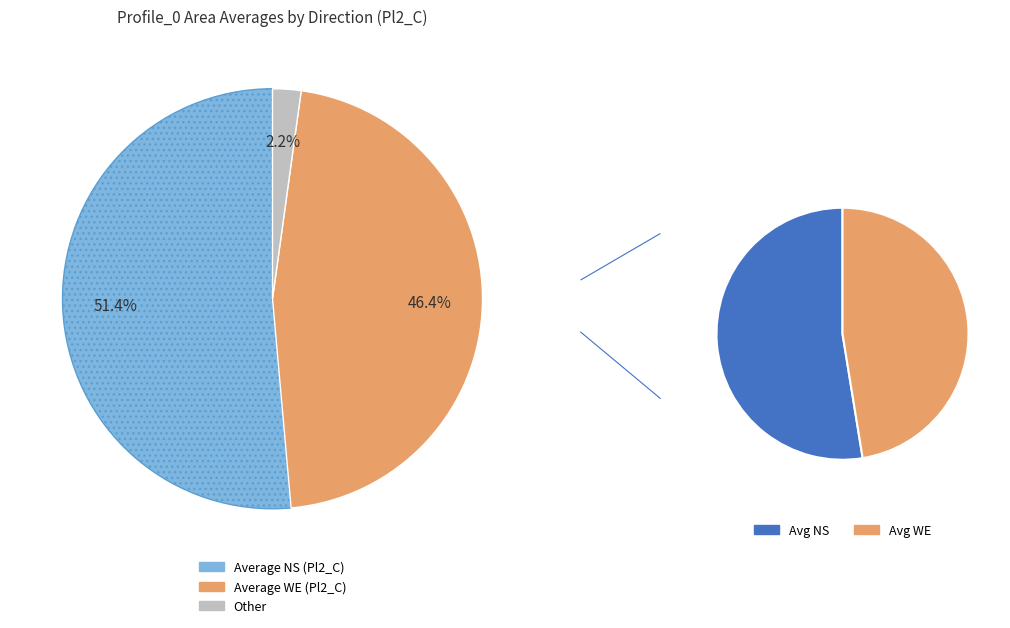

Does 3 represent more than half of the total?

No